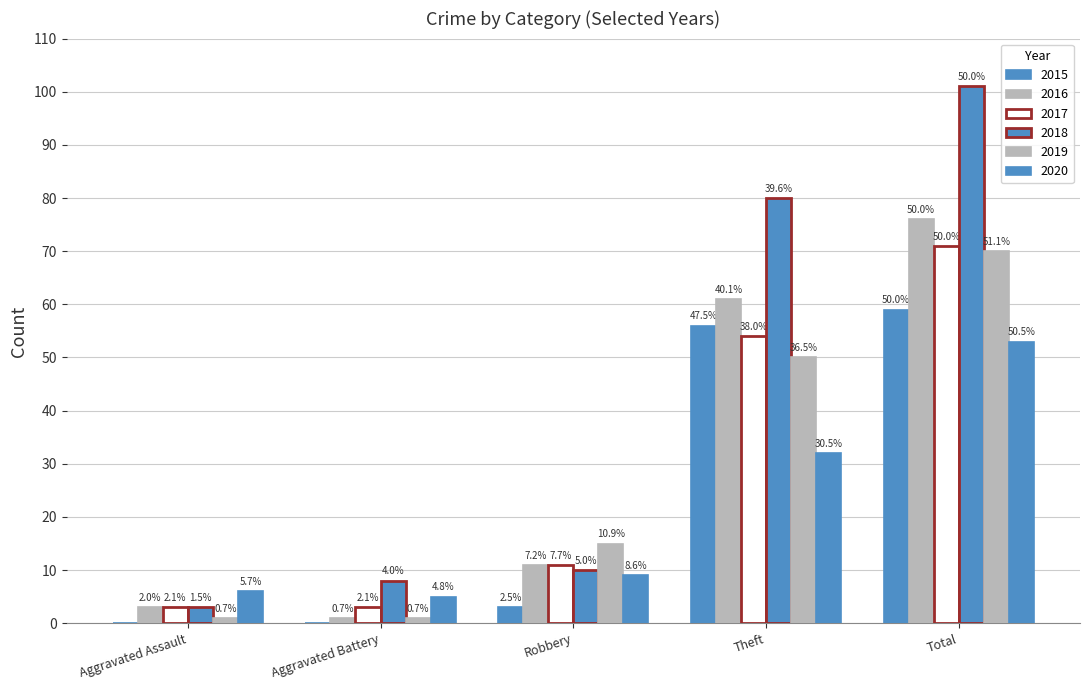

Reading left to right, extract all data points from this chart.

2015: Aggravated Assault=0	Aggravated Battery=0	Robbery=3	Theft=56	Total=59
2016: Aggravated Assault=3	Aggravated Battery=1	Robbery=11	Theft=61	Total=76
2017: Aggravated Assault=3	Aggravated Battery=3	Robbery=11	Theft=54	Total=71
2018: Aggravated Assault=3	Aggravated Battery=8	Robbery=10	Theft=80	Total=101
2019: Aggravated Assault=1	Aggravated Battery=1	Robbery=15	Theft=50	Total=70
2020: Aggravated Assault=6	Aggravated Battery=5	Robbery=9	Theft=32	Total=53